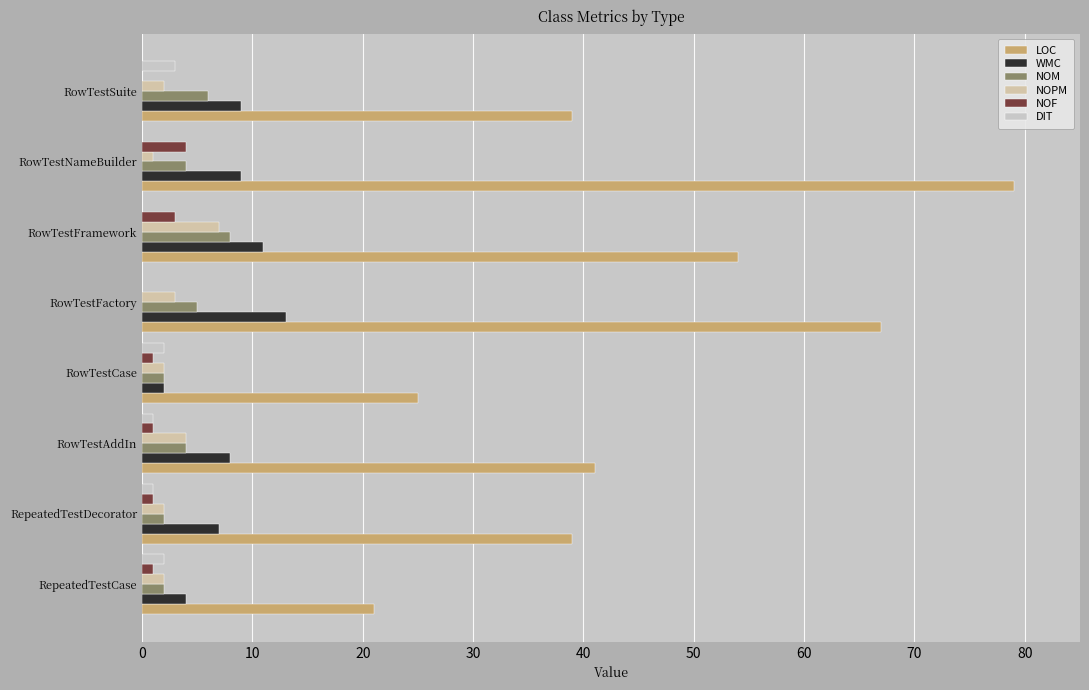

Count the number of categories in the chart.

8